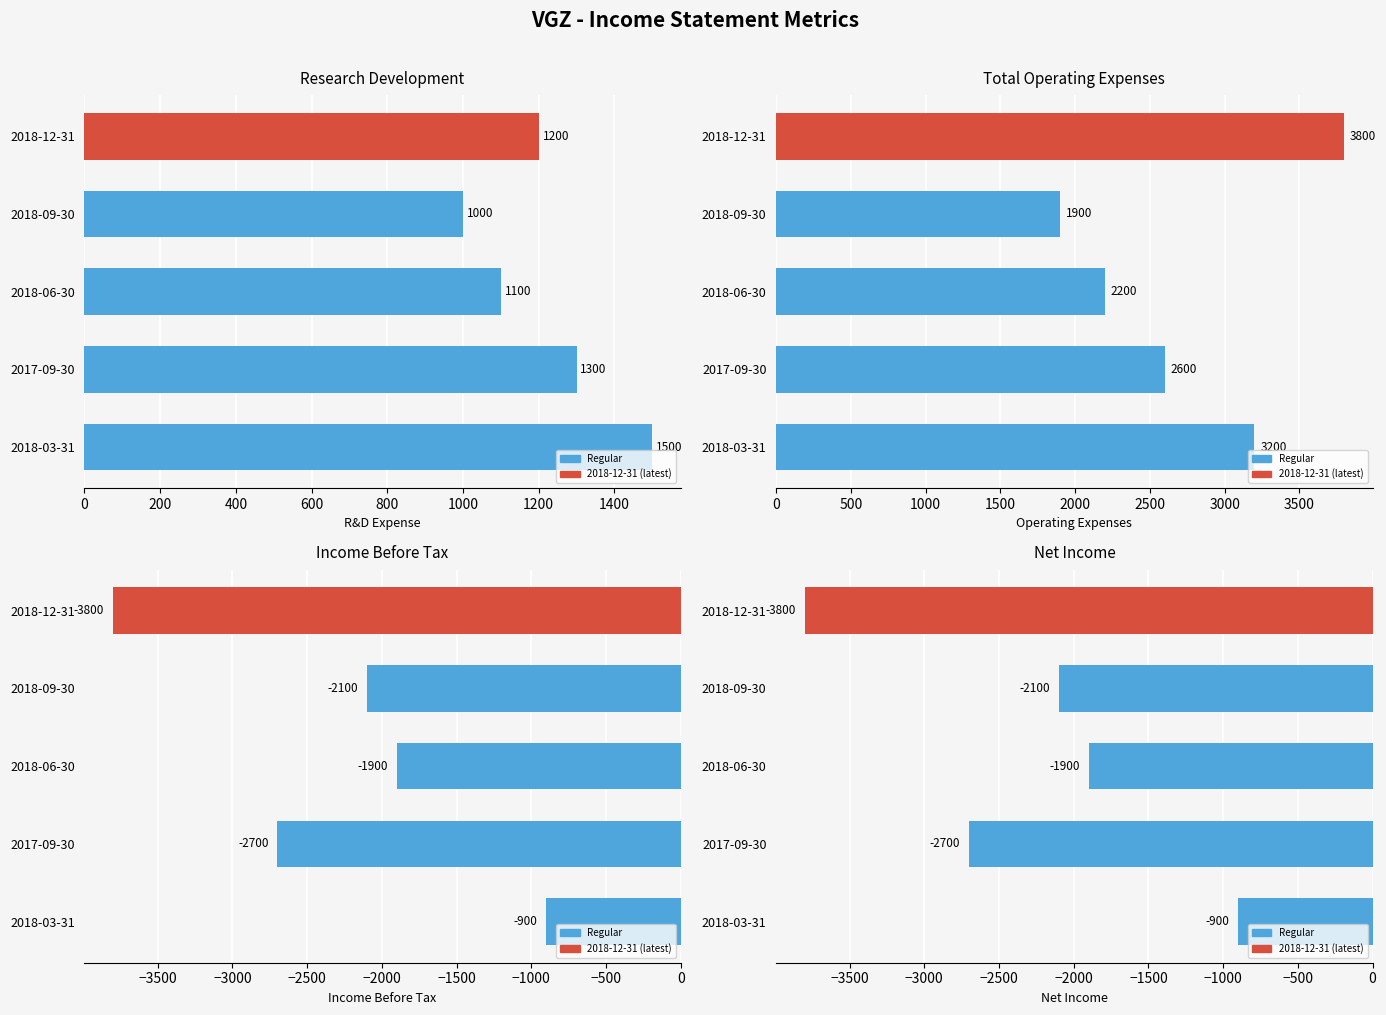

What is the average value of the Total Operating Expenses series?

2740